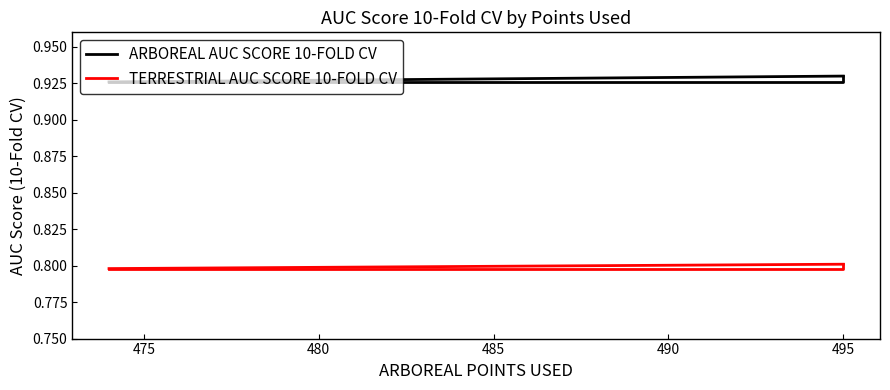

Between 470 and 475, which is larger?

475